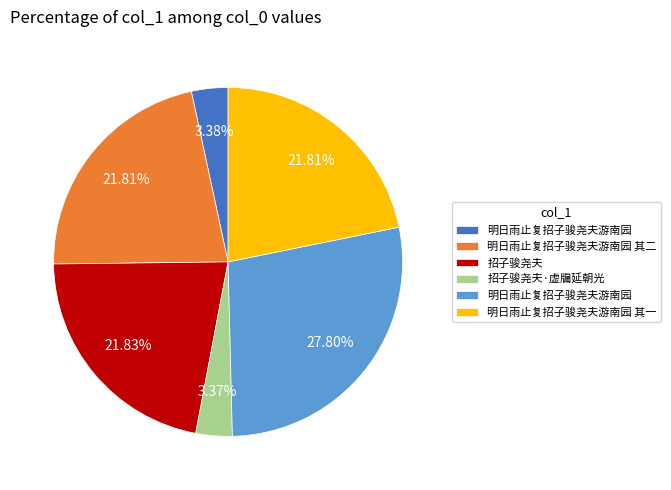

Is there a majority slice in this chart?

No